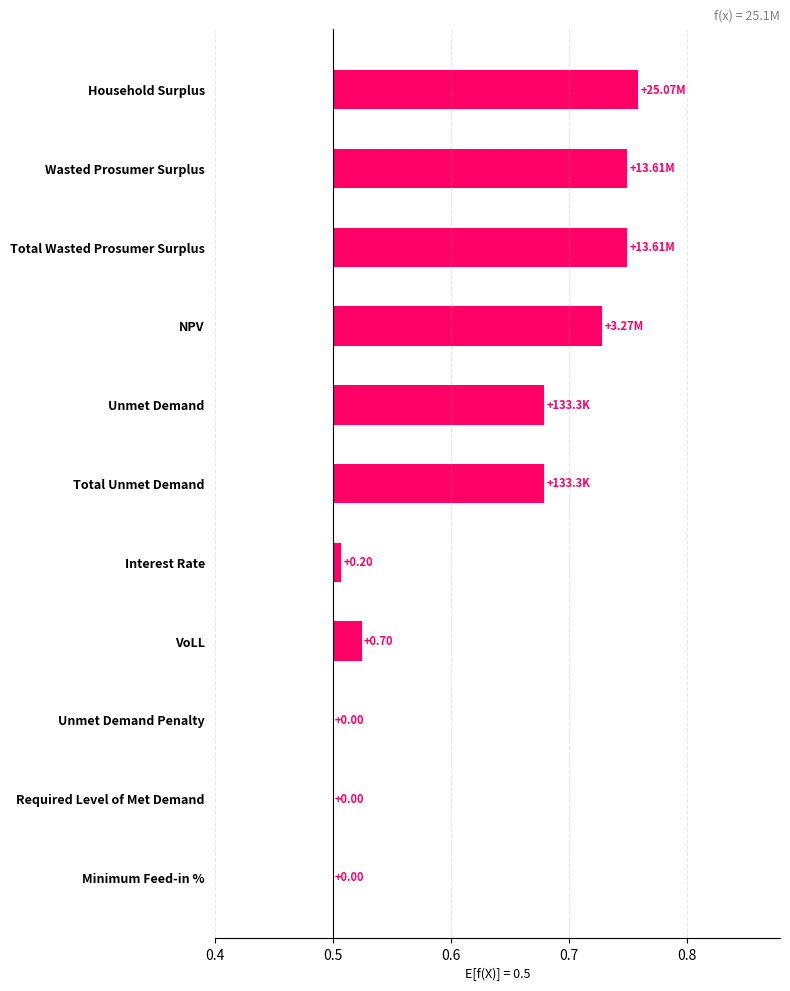

What is the difference between the maximum and minimum values?

0.3